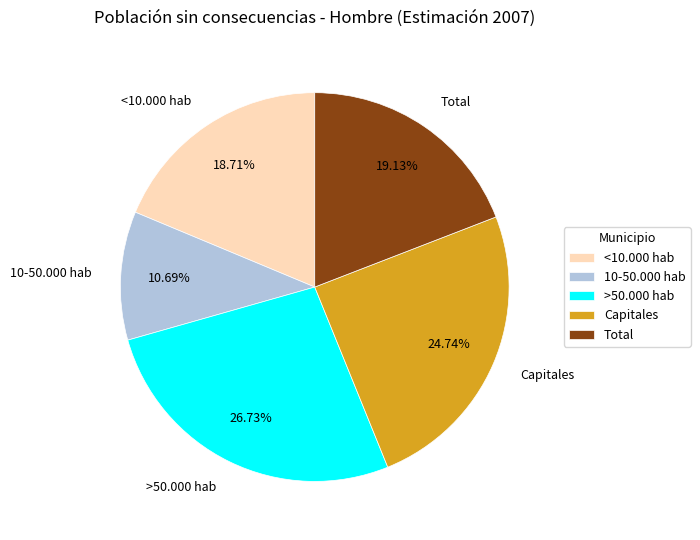

What is the total percentage of <10.000 hab and Capitales?

43.5%